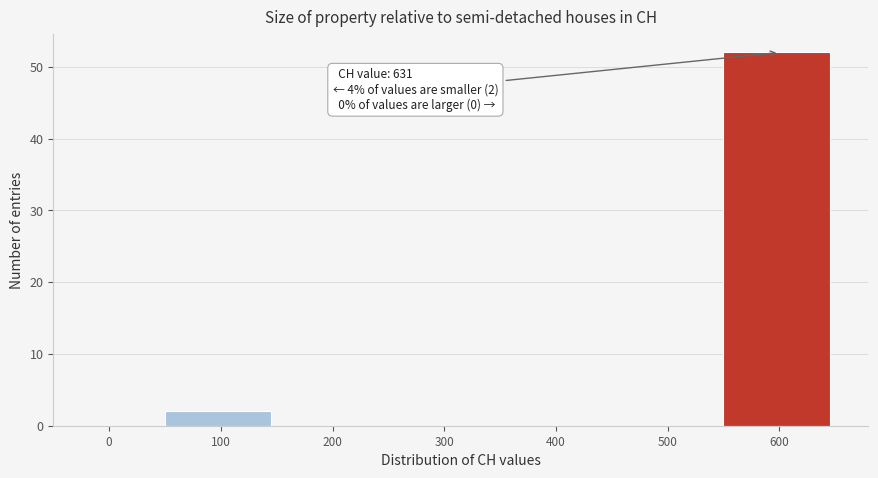

Reading left to right, list all the values displayed in this chart.

0=0	100=2	200=0	300=0	400=0	500=0	600=52